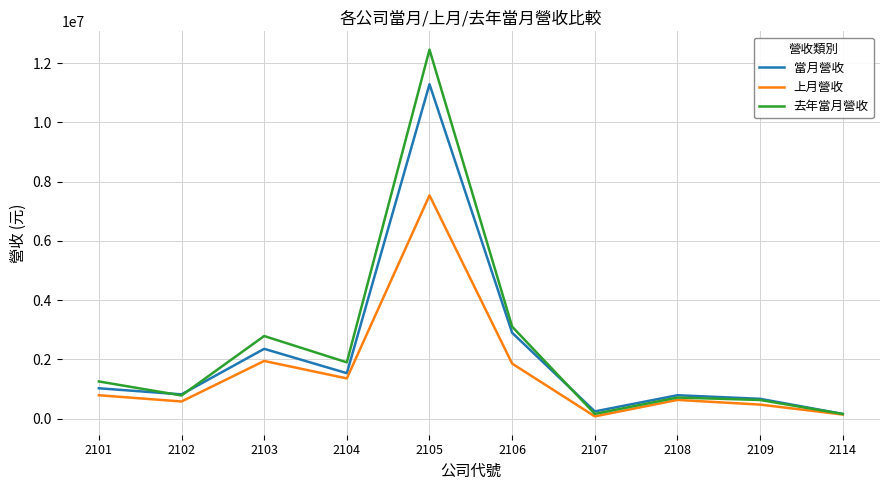

What is the spread (max minus min) of values at 2102?

239608